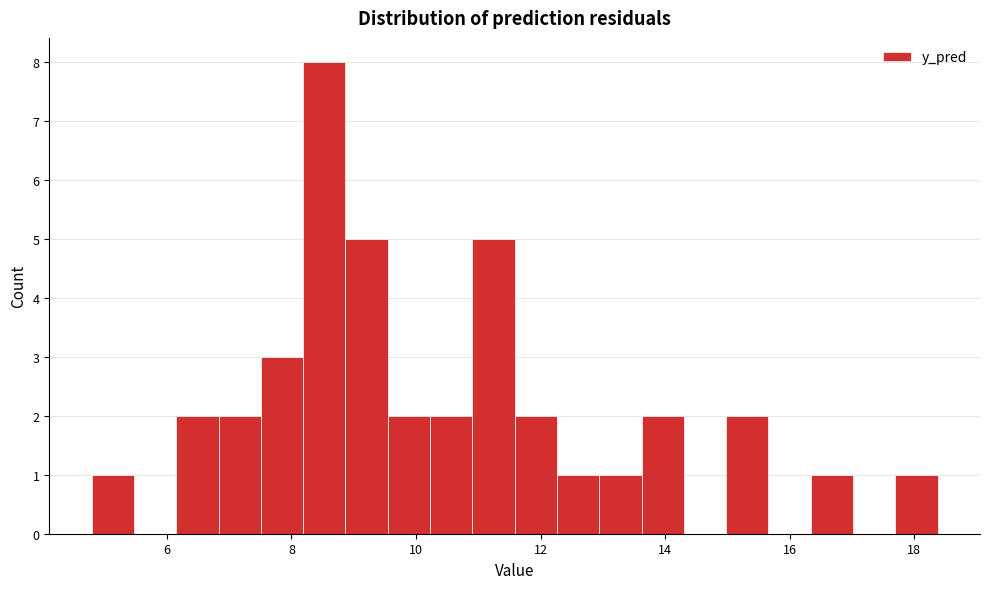

Around what value on the x-axis is the tallest bar? Give the approximate position of its centre, as read against the axis.

8.6